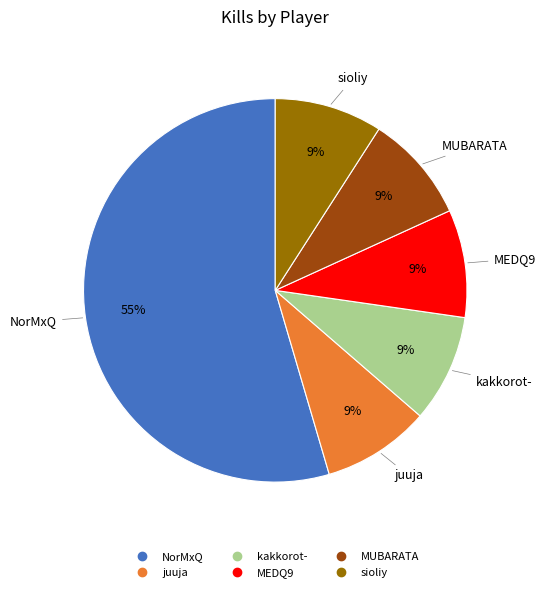

Does any single category account for the majority?

Yes